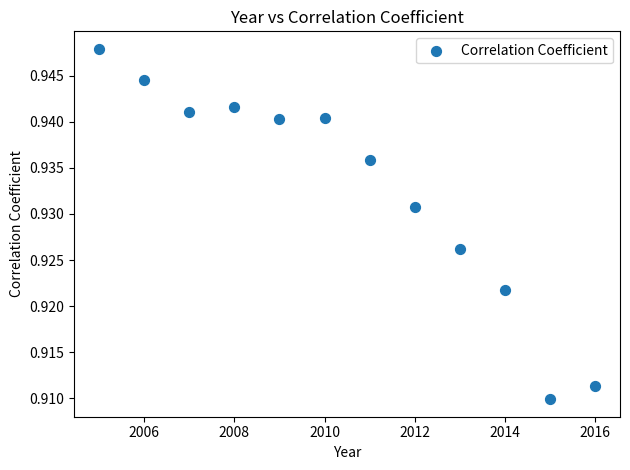

What is the average X value?

2010.5